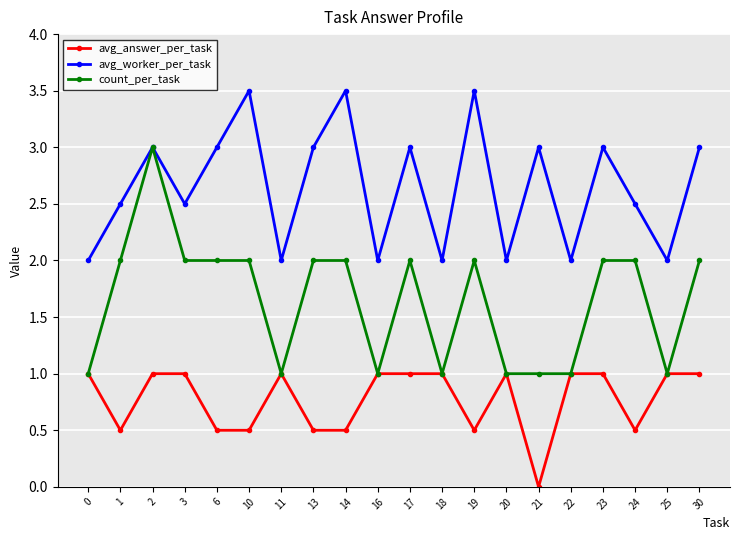

True or false: avg_worker_per_task and avg_answer_per_task cross at least once.

False